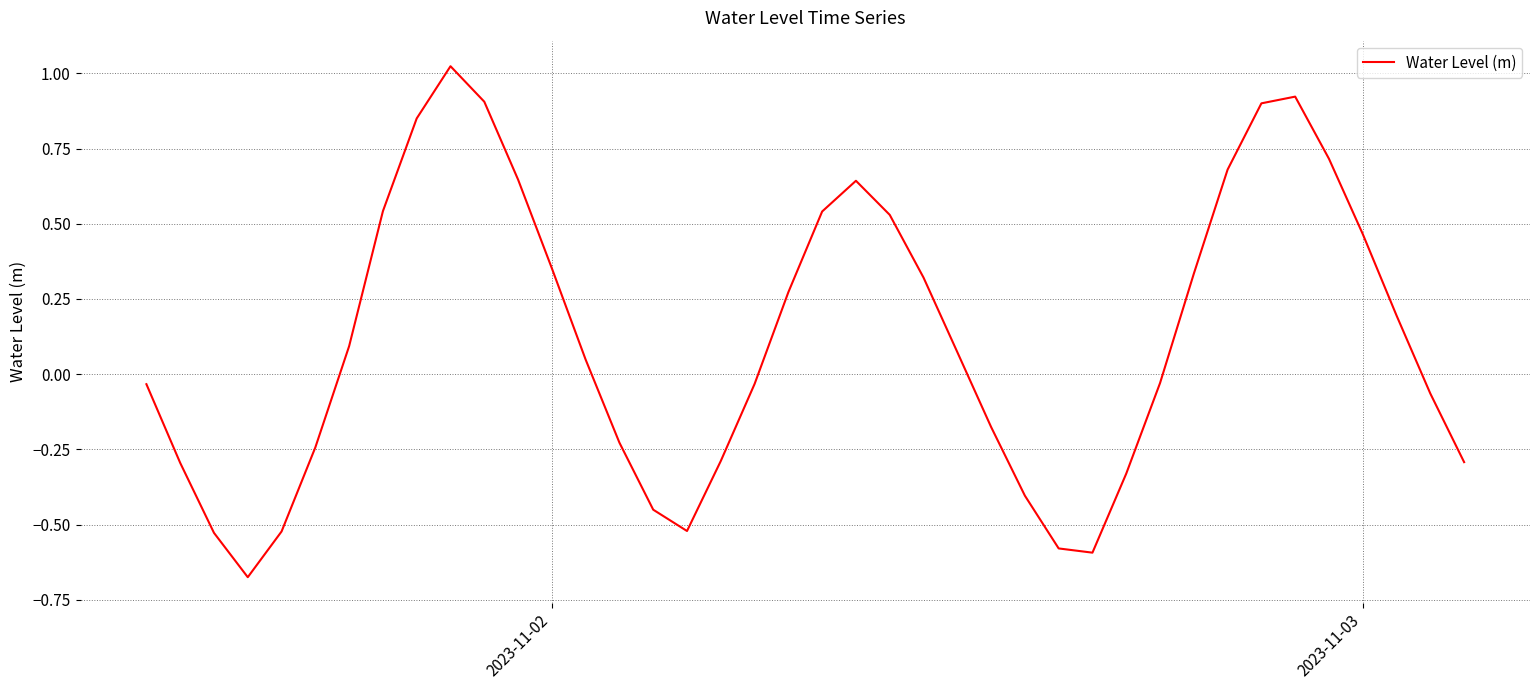

What is the difference between the maximum and minimum values?

1.7